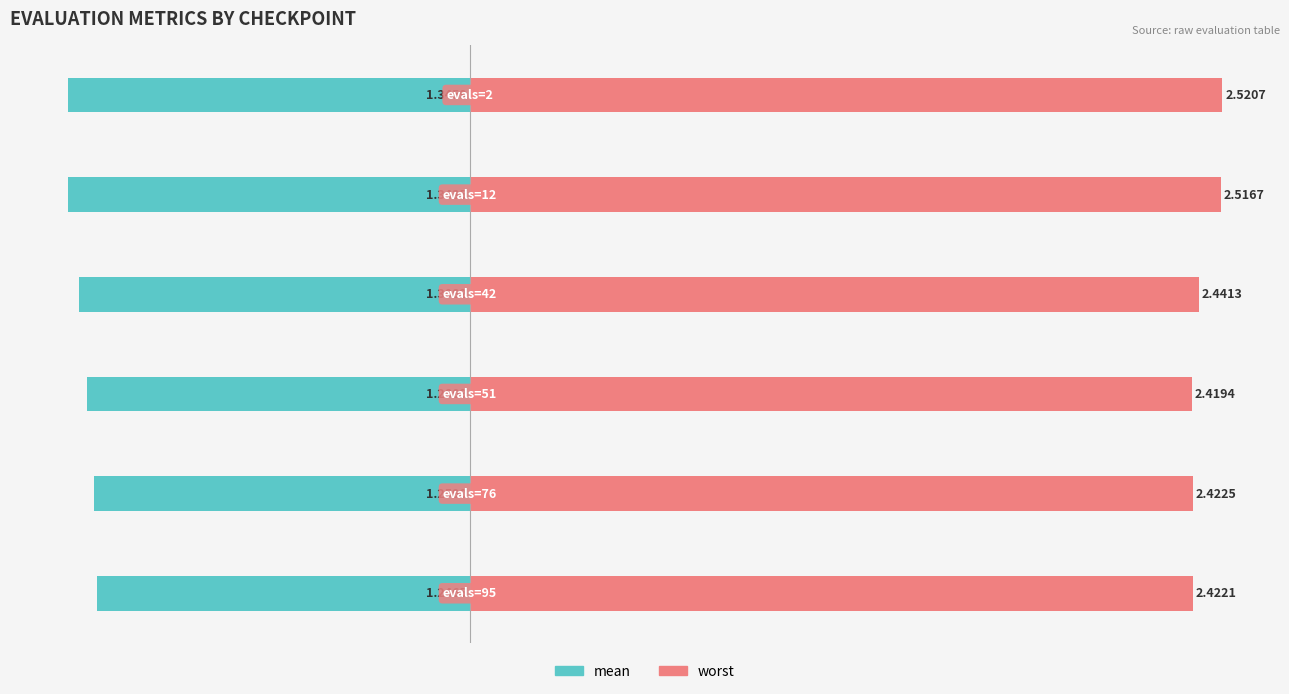

Rank the series at −0.5 from highest to lowest value.

worst, mean